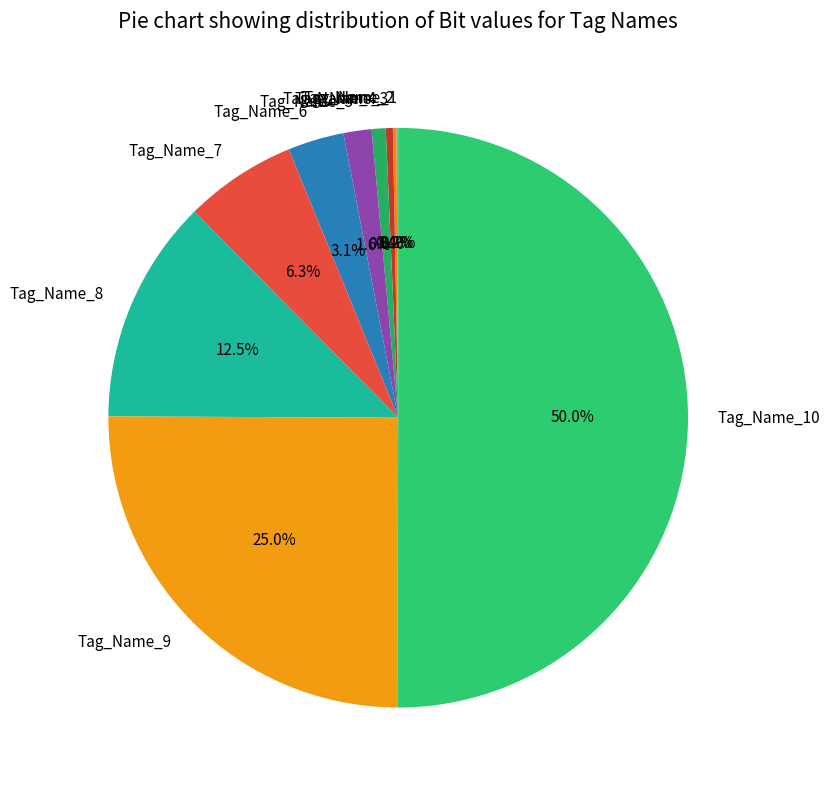

To the nearest percent, what percentage of the pie is Tag_Name_7?

6%